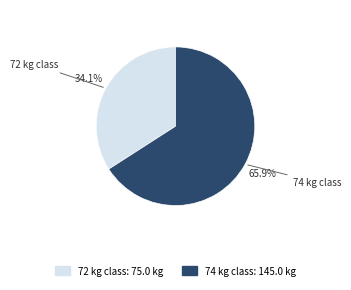

To the nearest percent, what percentage of the pie is 72?

34%